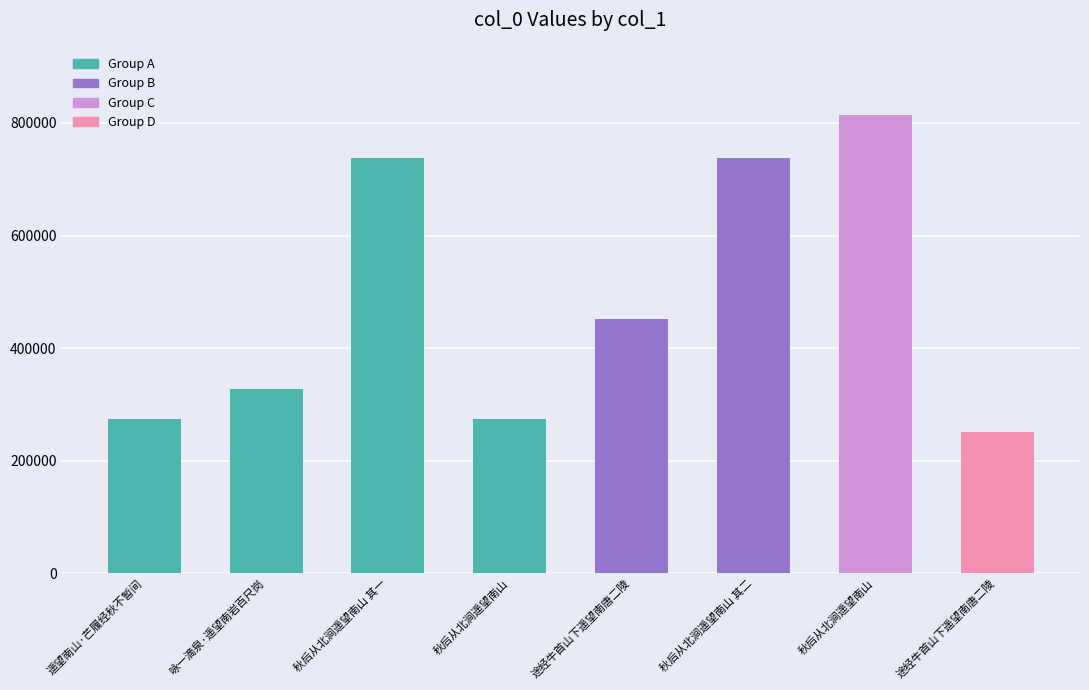

Are the bars horizontal?

No